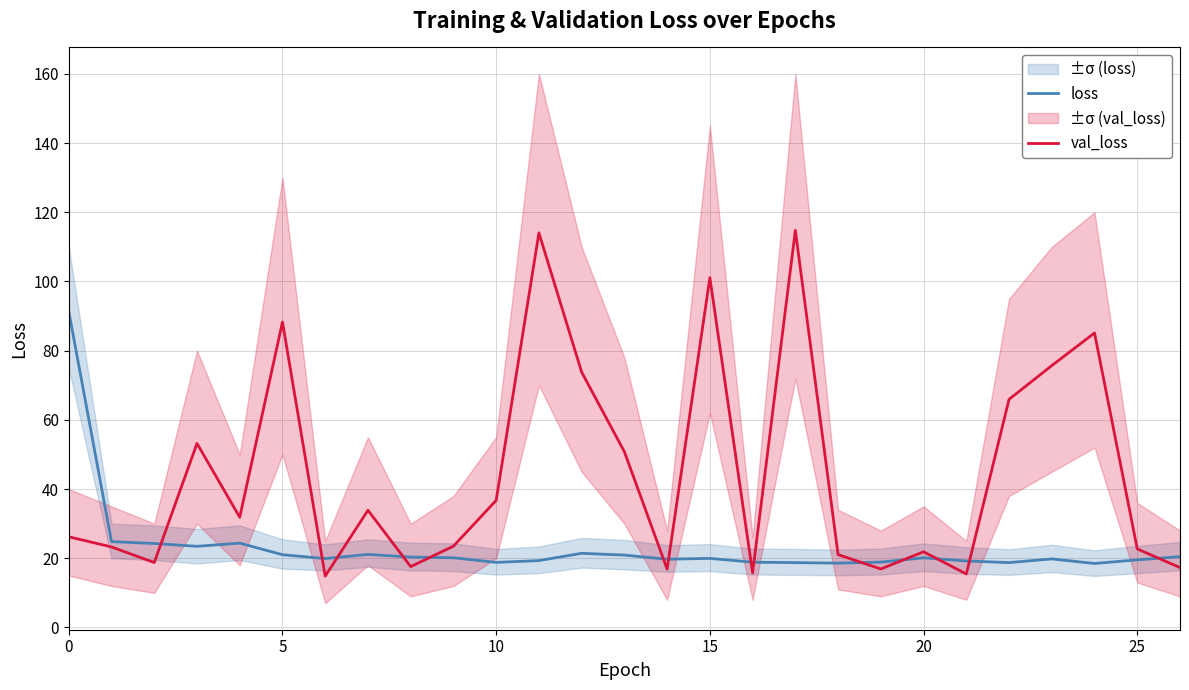

What is the difference between the maximum and minimum values in the loss series?

72.9